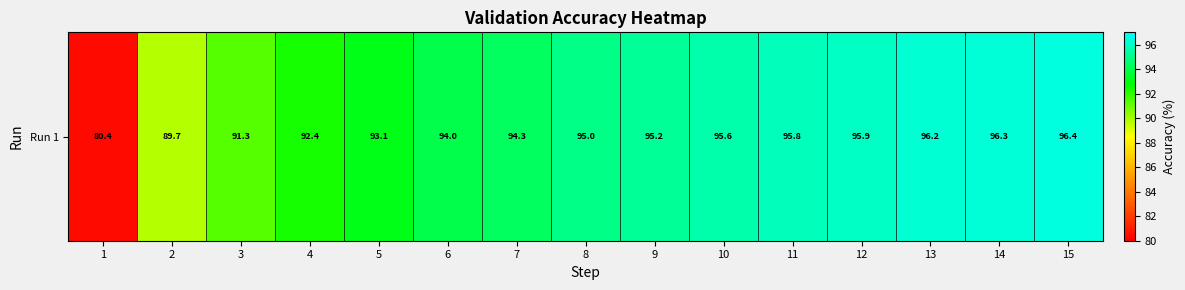

What is the ratio of the value at 2 to the value at 10?

0.9